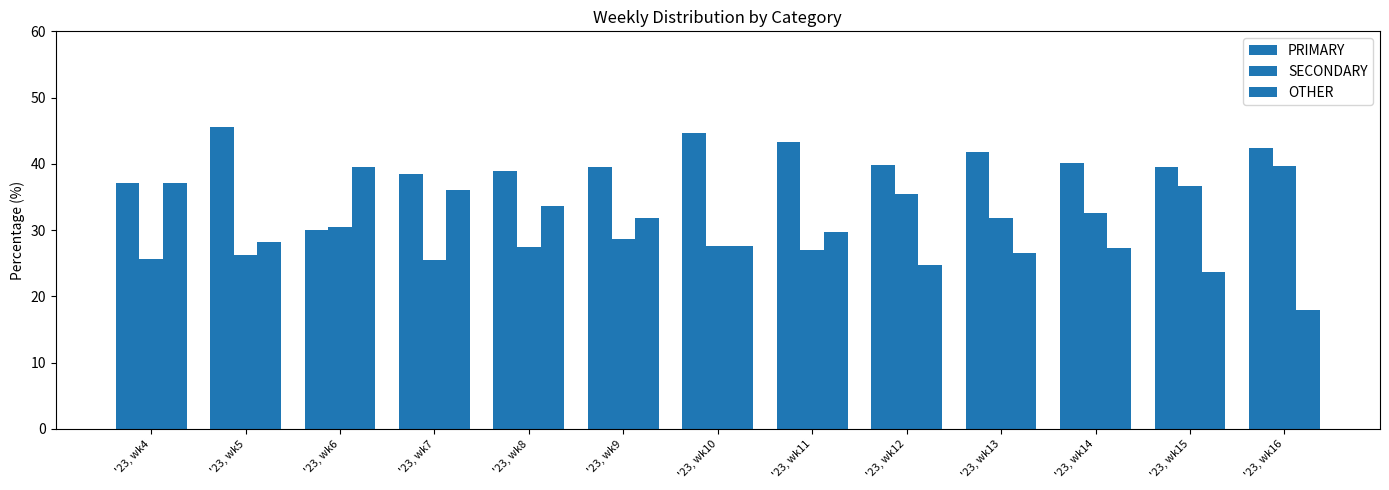

How many distinct data groups are displayed?

3